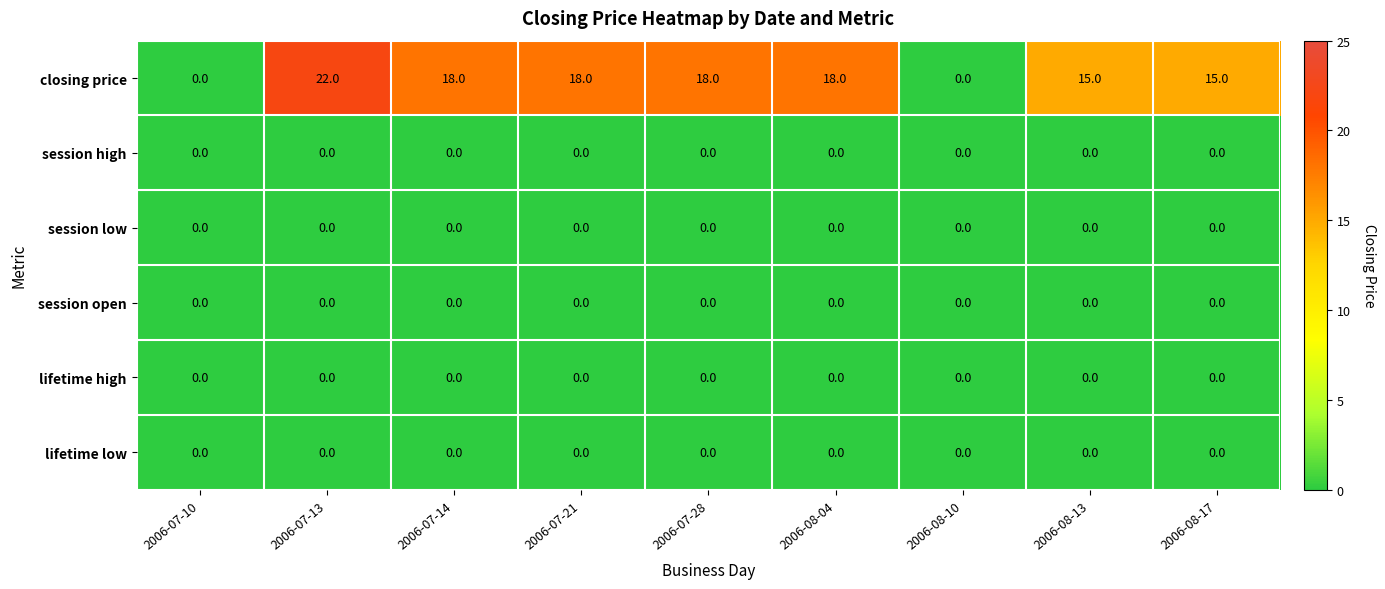

Read the closing price value at 2006-07-28.

18